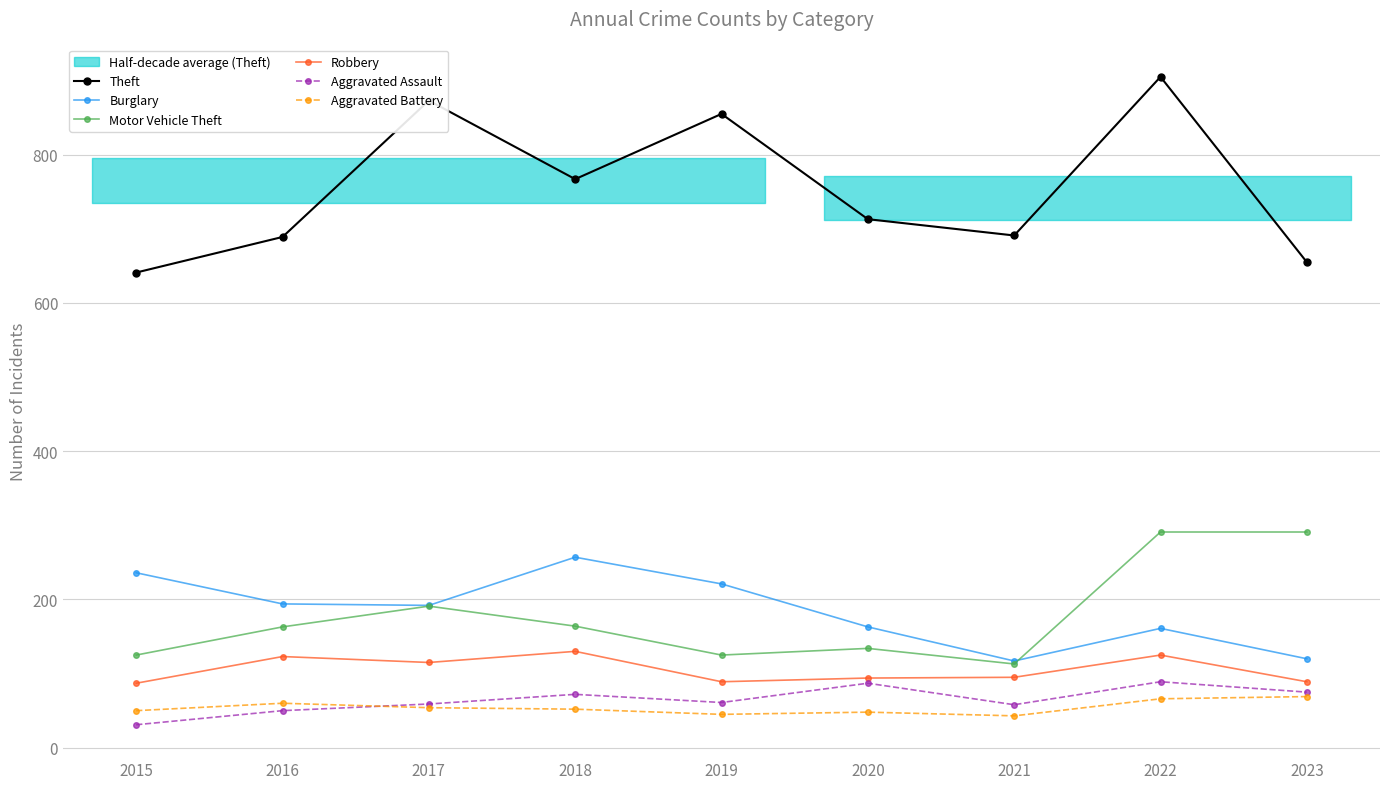

True or false: Aggravated Battery and Burglary cross at least once.

False